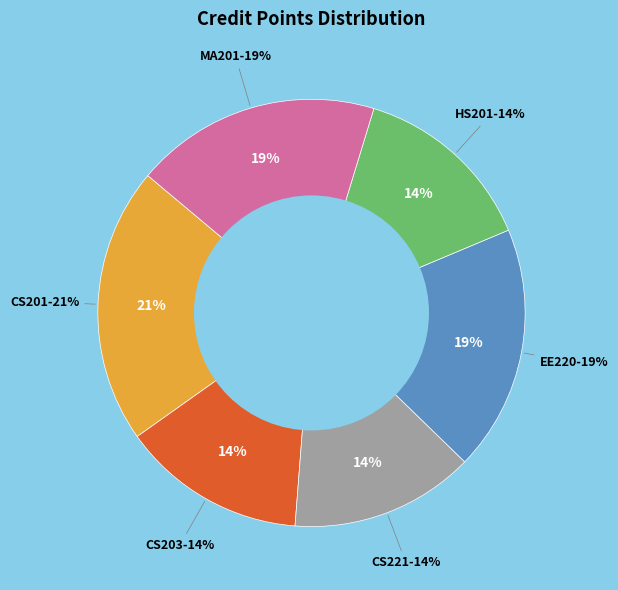

To the nearest percent, what is the combined percentage of MA201 and HS201?

33%